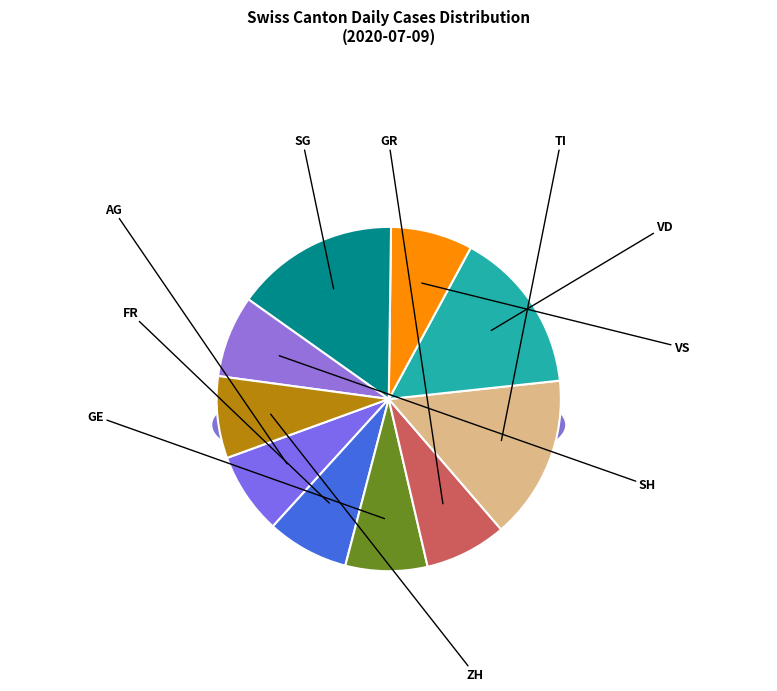

True or false: GR accounts for 8% of the total.

True